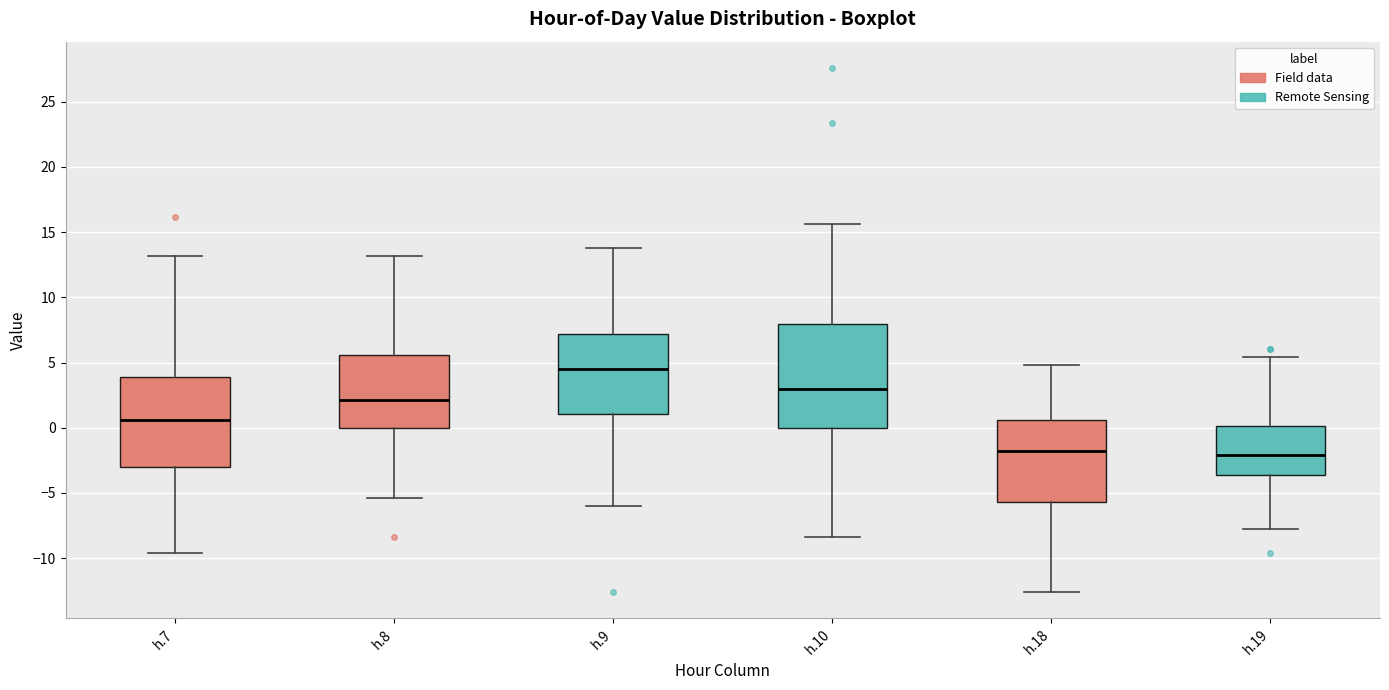

Reading left to right, read every box against the y-axis: the position of its median line, the range the box covers, and the ends of its whiskers. The values are not printed on the chart, so give them approximately, as read against the axis.

h.7: median 0.5, box -3.0 to 4.0, whiskers -9.5 to 13.0
h.8: median 2.0, box 0.0 to 5.5, whiskers -5.5 to 13.0
h.9: median 4.5, box 1.0 to 7.0, whiskers -6.0 to 14.0
h.10: median 3.0, box 0.0 to 8.0, whiskers -8.5 to 15.5
h.18: median -2.0, box -5.5 to 0.5, whiskers -12.5 to 5.0
h.19: median -2.0, box -3.5 to 0.0, whiskers -8.0 to 5.5